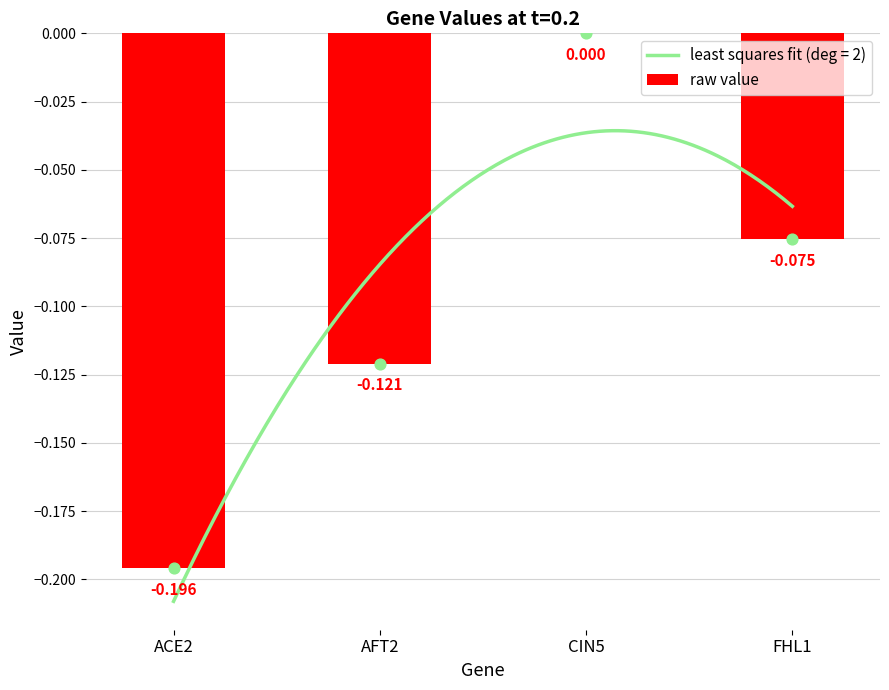

What is the change in value from ACE2 to AFT2?

+0.1